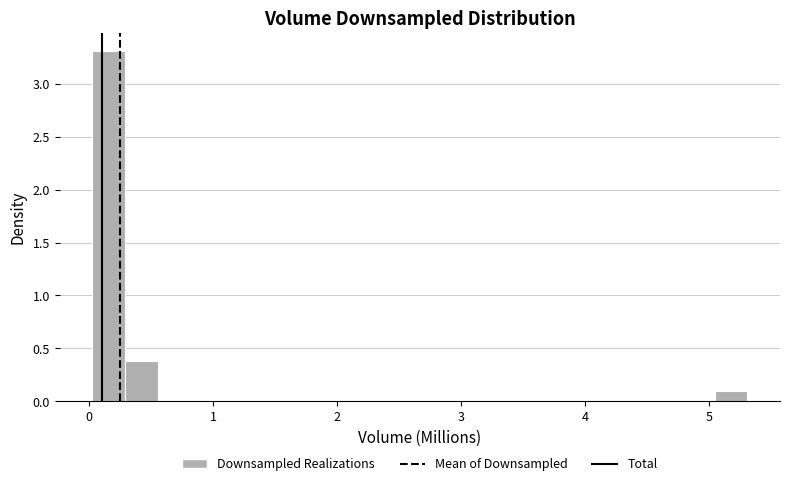

Read against the x-axis, roughly where is the centre of the tallest bar?

0.2